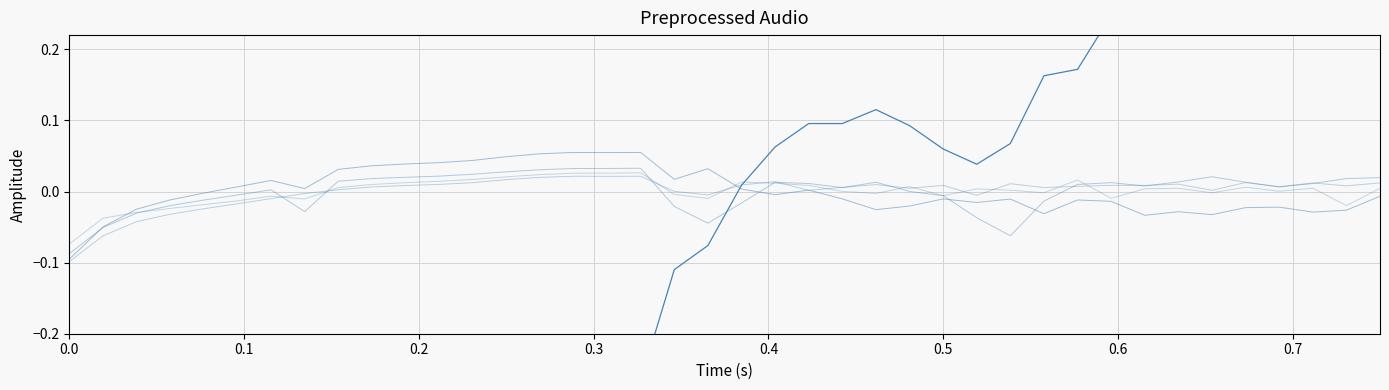

At how many categories does at least one series exceed 0?

35